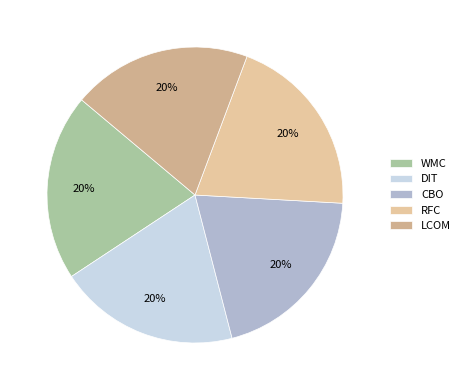

What percentage is NOT represented by LCOM?

80.4%